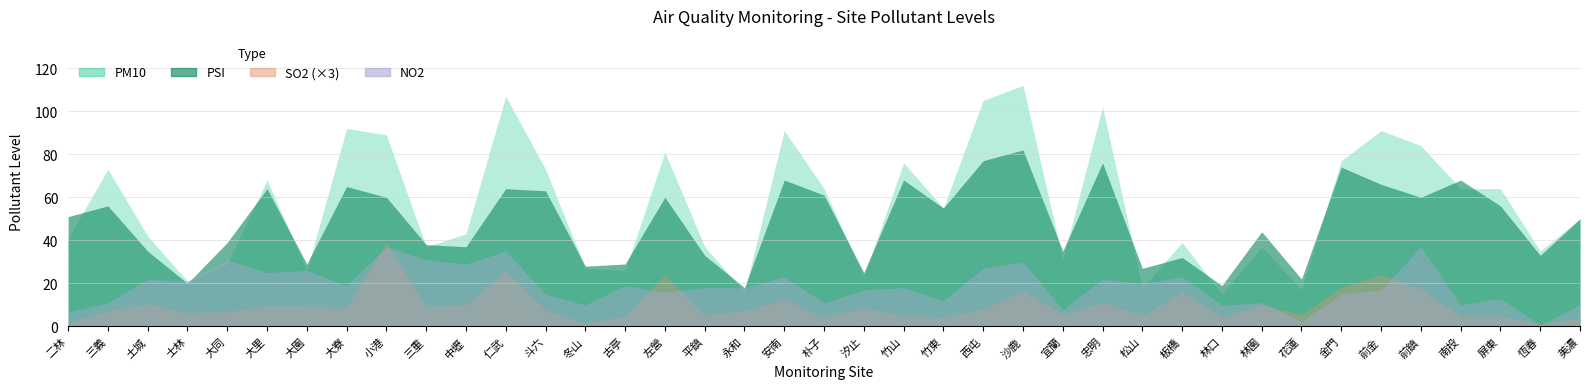

True or false: SO2 and PSI intersect in this chart.

False